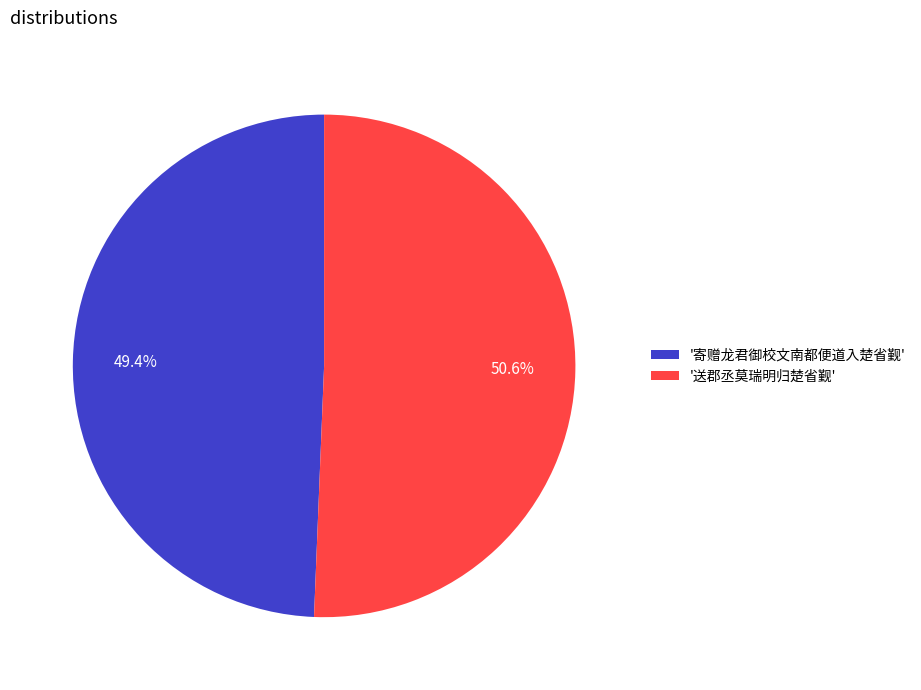

Which category accounts for the majority?

'送郡丞莫瑞明归楚省觐'